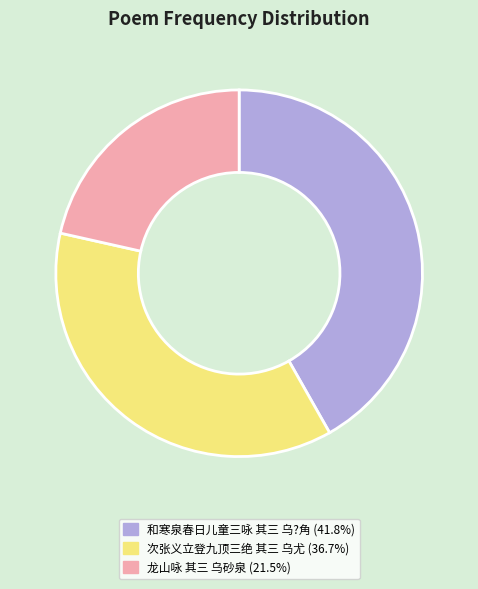

Count the number of slices in the pie.

3